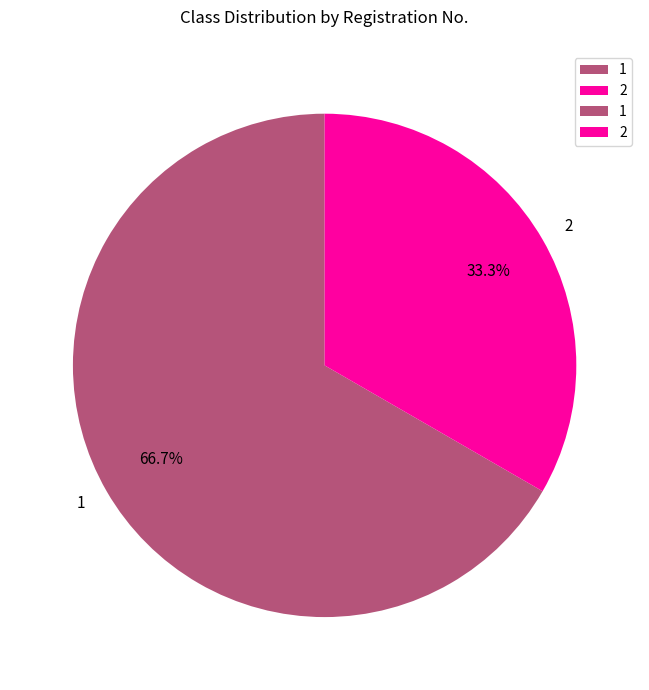

Which slice represents more than half of the pie?

1